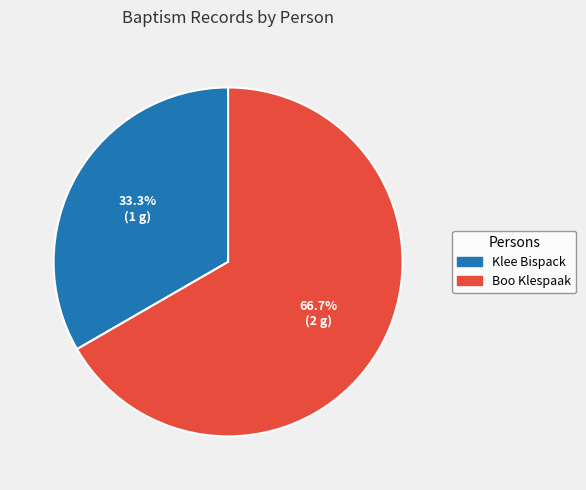

Between Klee Bispack and Boo Klespaak, which is larger?

Boo Klespaak